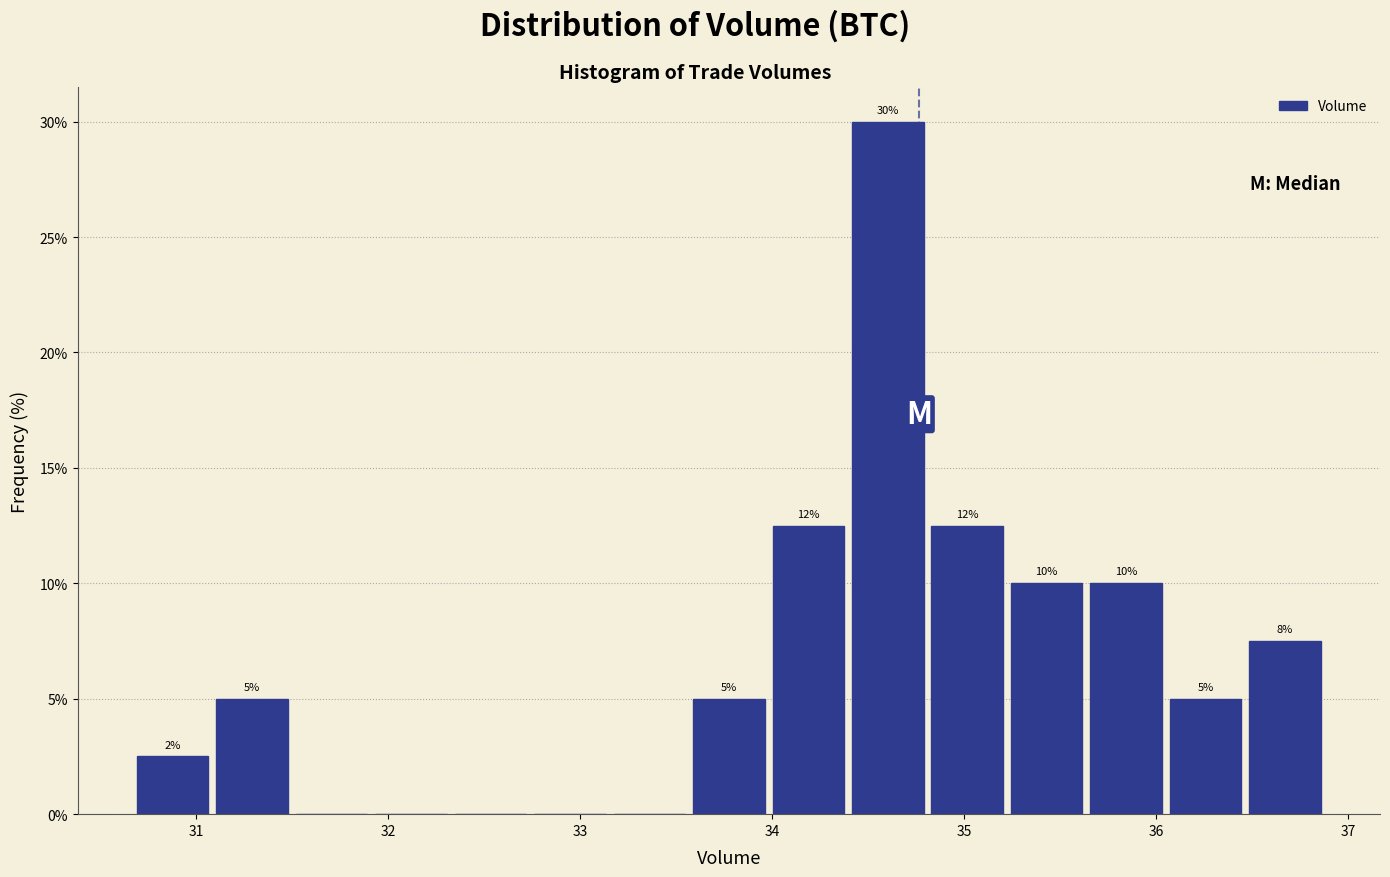

Which range on the x-axis has the tallest bar?

34.4 to 34.8